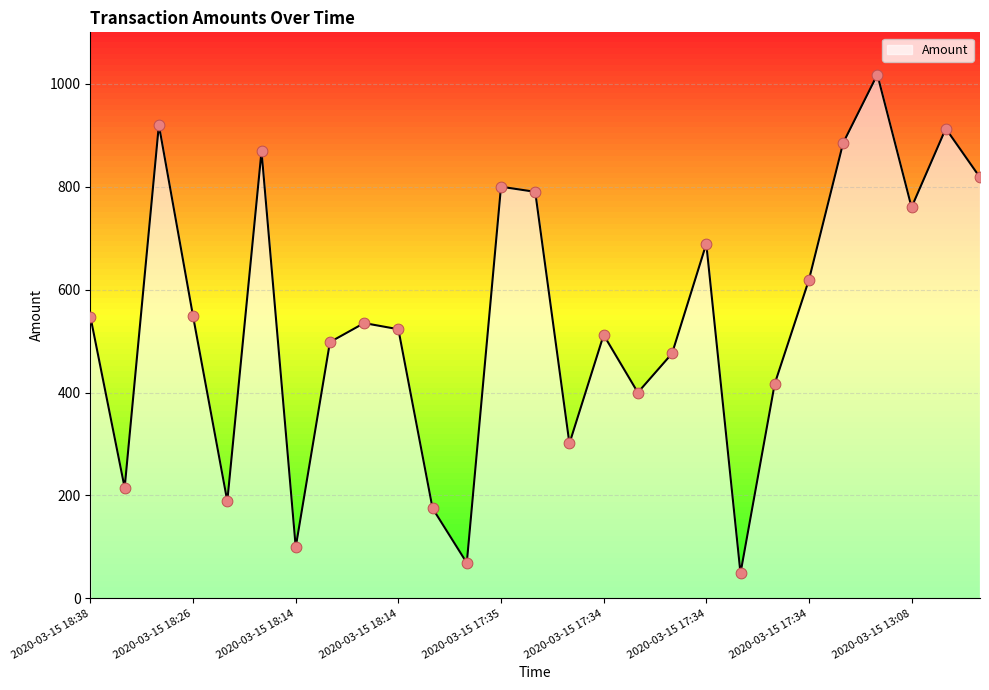

What is the maximum value shown in the chart?

1018.0